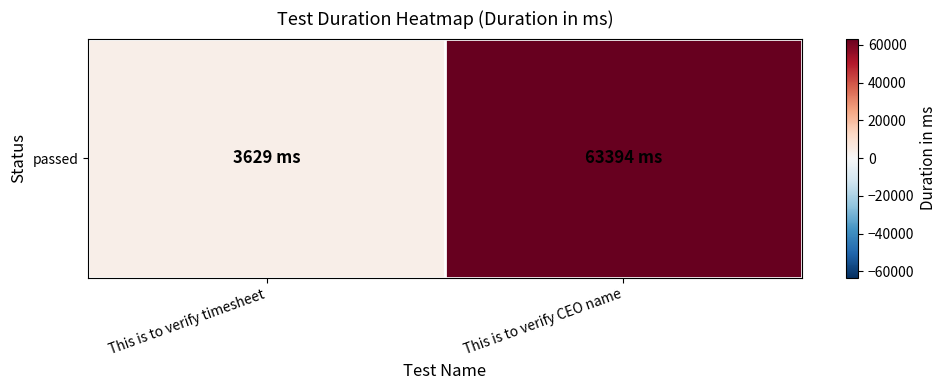

Reading left to right, what are all the values shown in this chart?

3629	63394